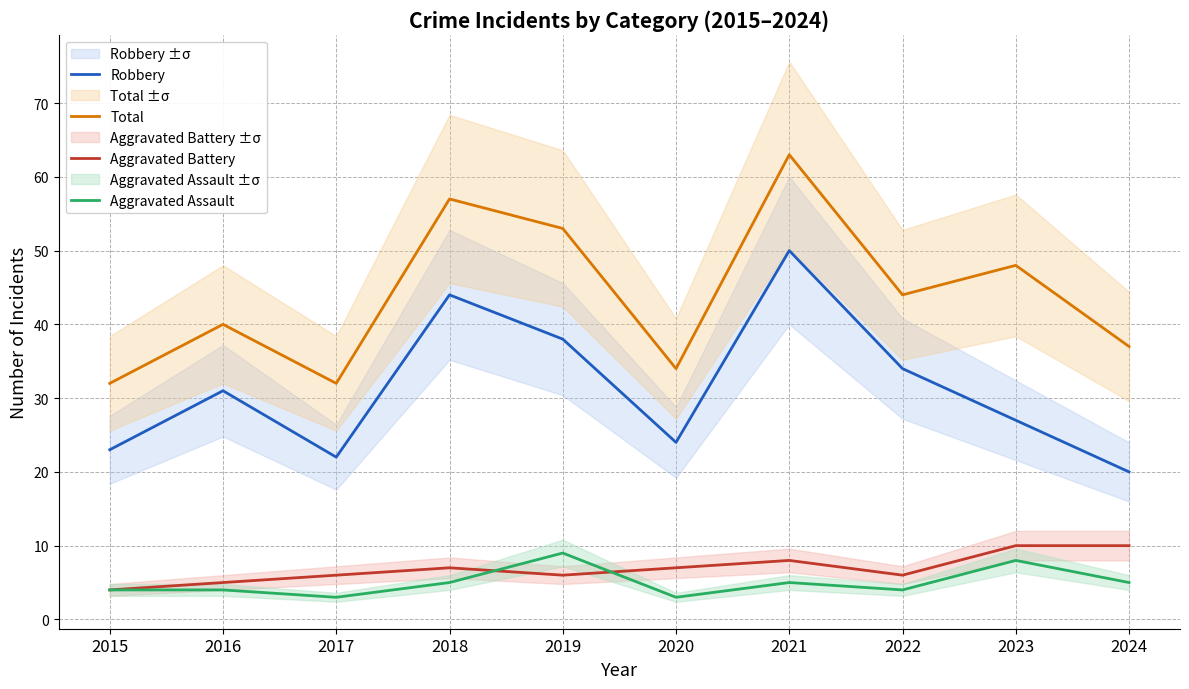

What is the smallest value displayed?

3